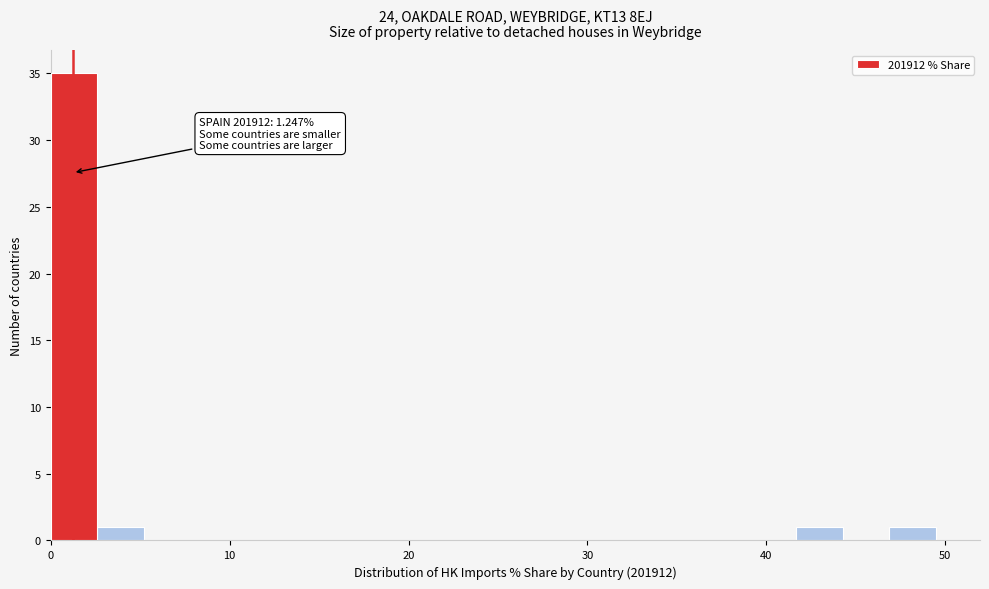

Around what value on the x-axis is the tallest bar? Give the approximate position of its centre, as read against the axis.

1